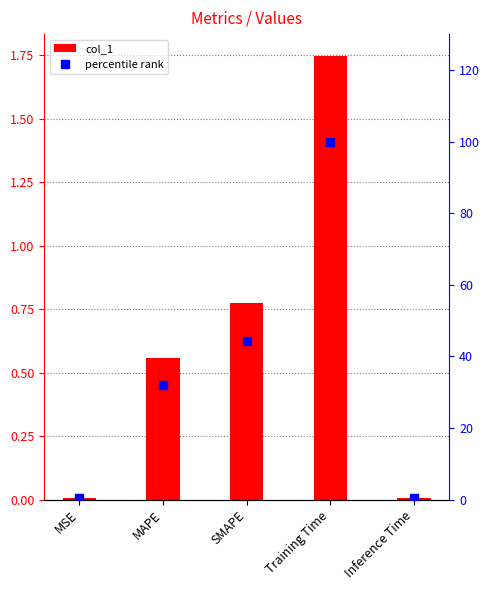

What is the label of the 1st bar from the right?

Inference Time